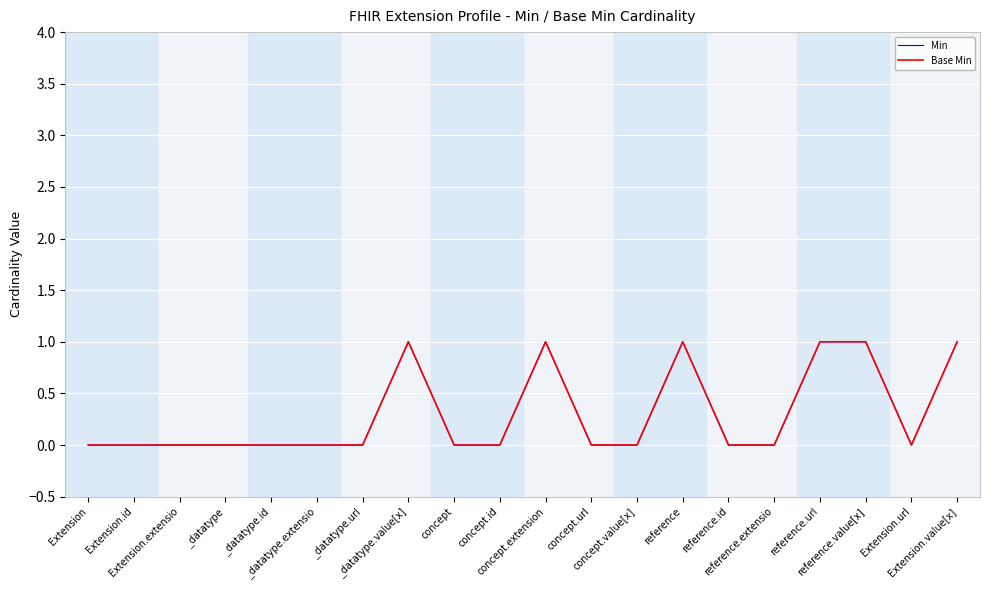

True or false: Min has more than 1 points higher than both neighbors.

True